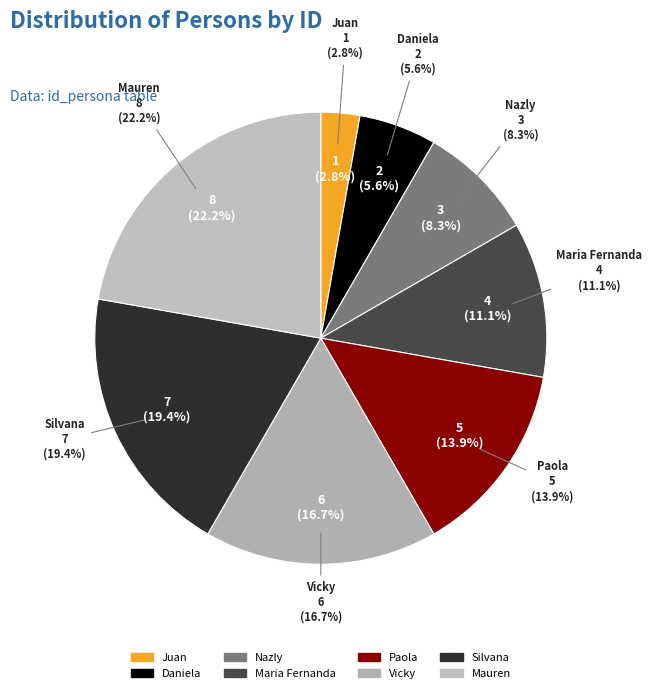

What is the change in value from Juan to Daniela?

+1